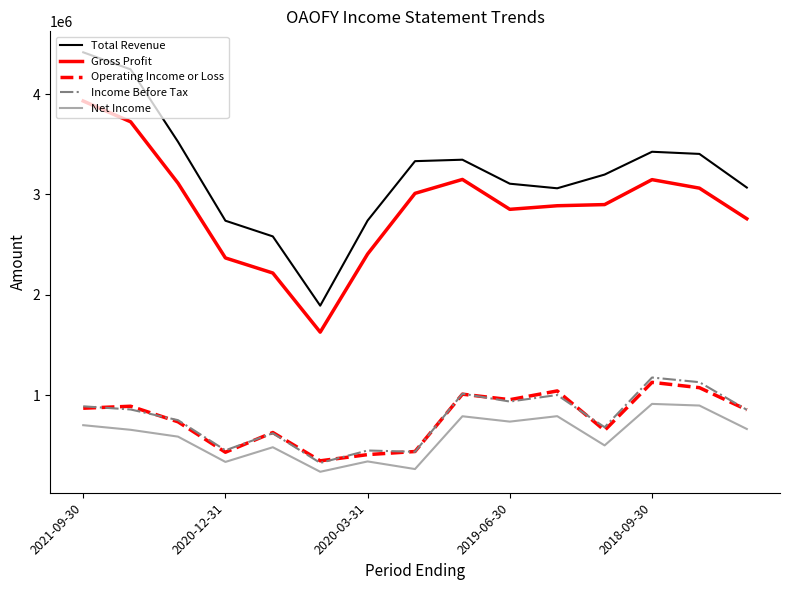

What is the maximum value shown in the chart?

4415500